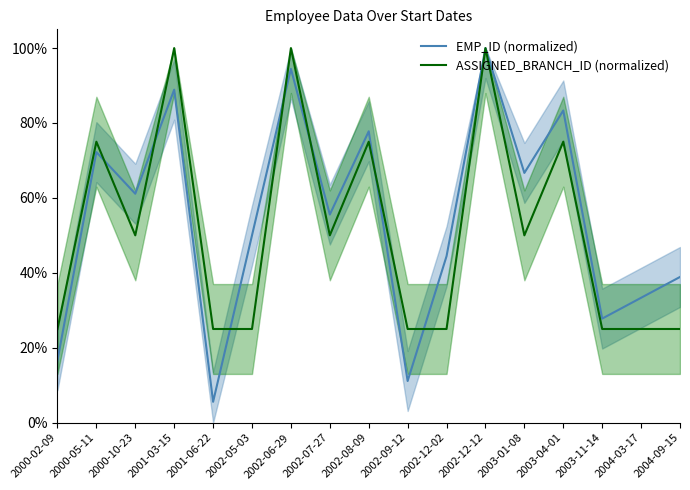

How many lines are shown in the chart?

2